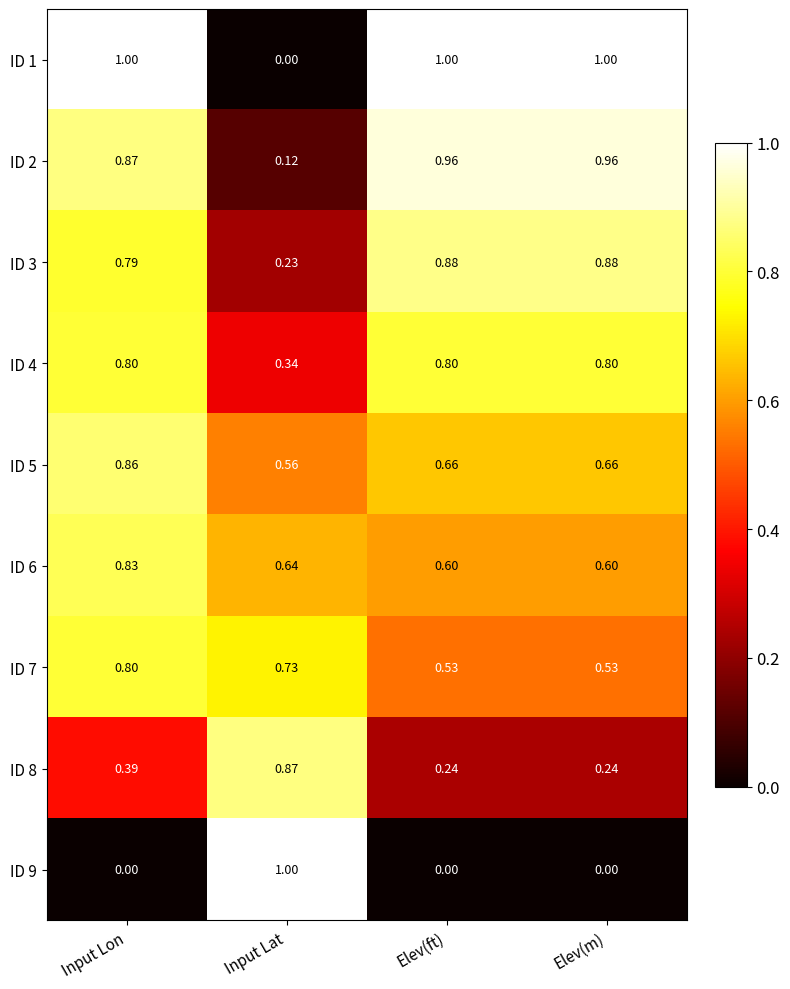

At which label does ID 3 reach its minimum?

Input Lat